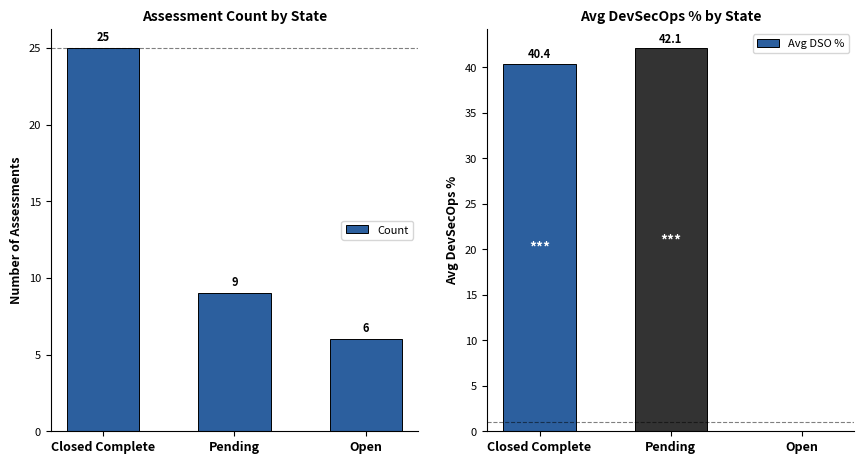

What is the difference between the Avg DSO % values at Pending and Closed Complete?

1.7